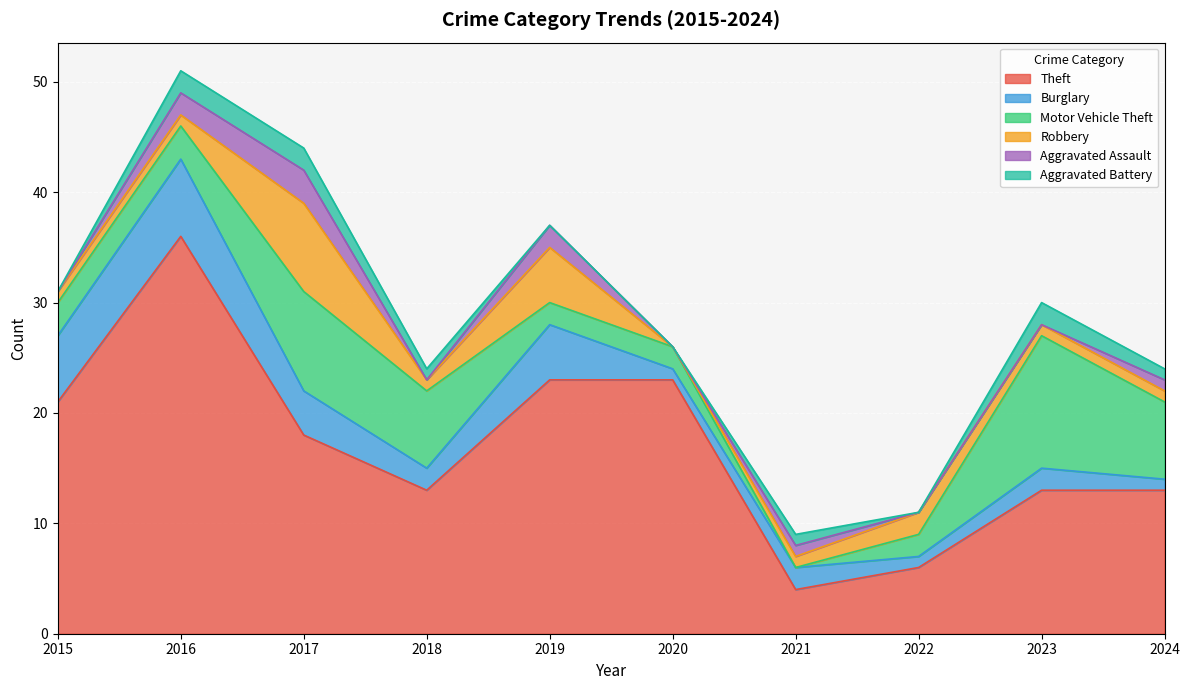

At how many categories does at least one series exceed 8?

8